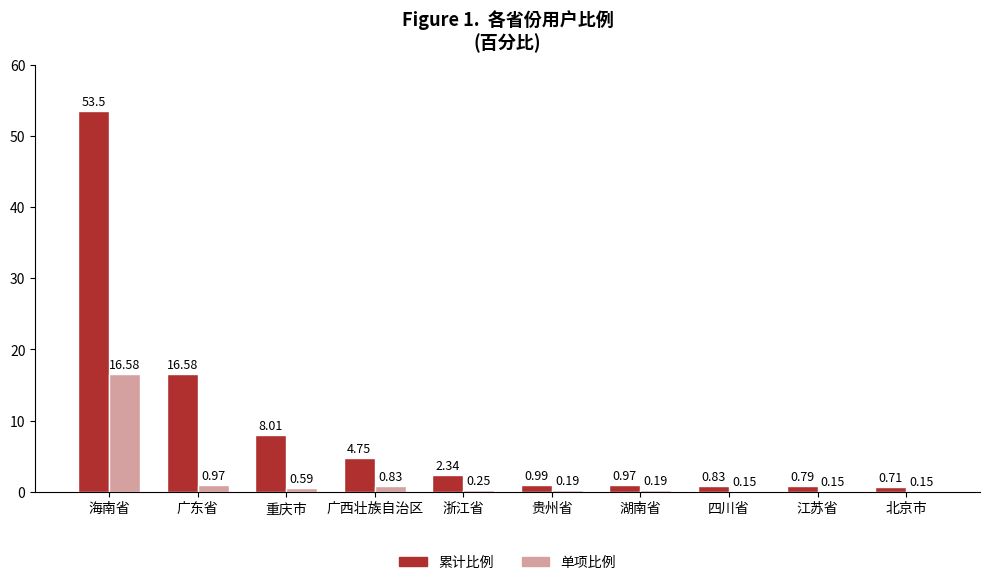

What is the sum of the 单项比例 values at 北京市 and 湖南省?

0.3